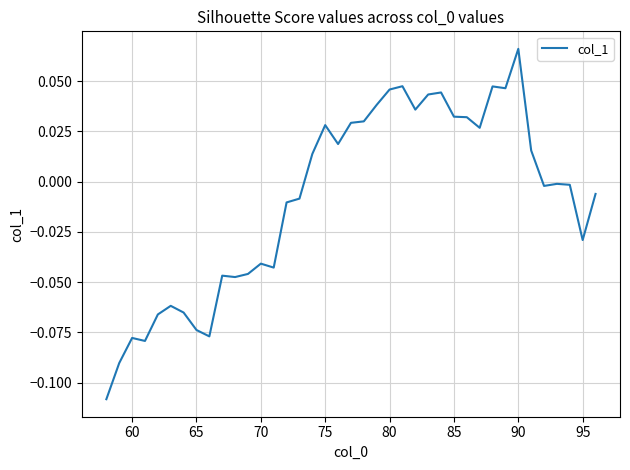

True or false: the data shows -0.0 at 65.

False